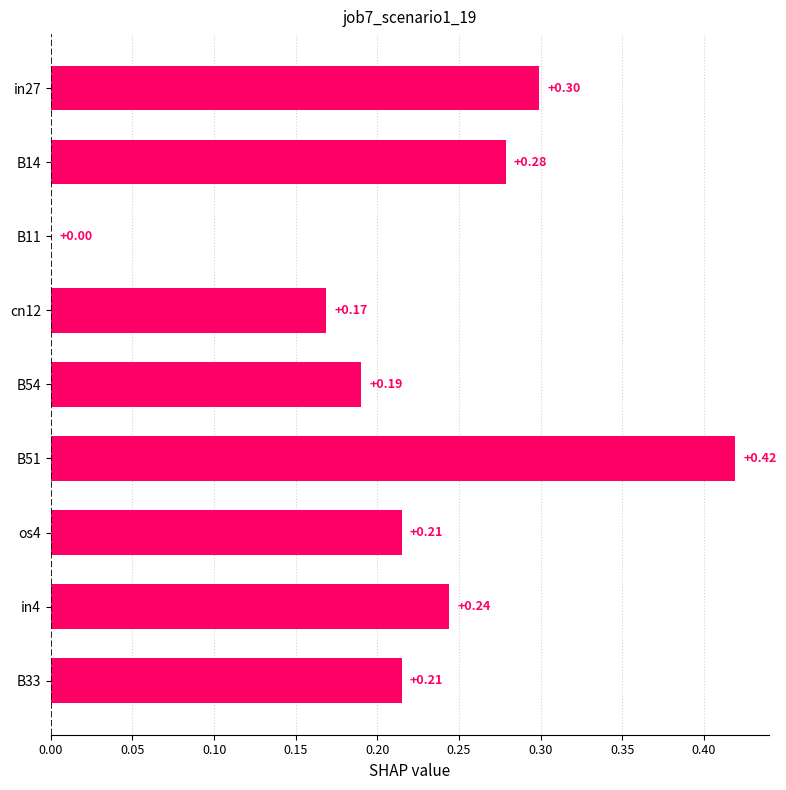

What is the change in value from B54 to B14?

+0.1